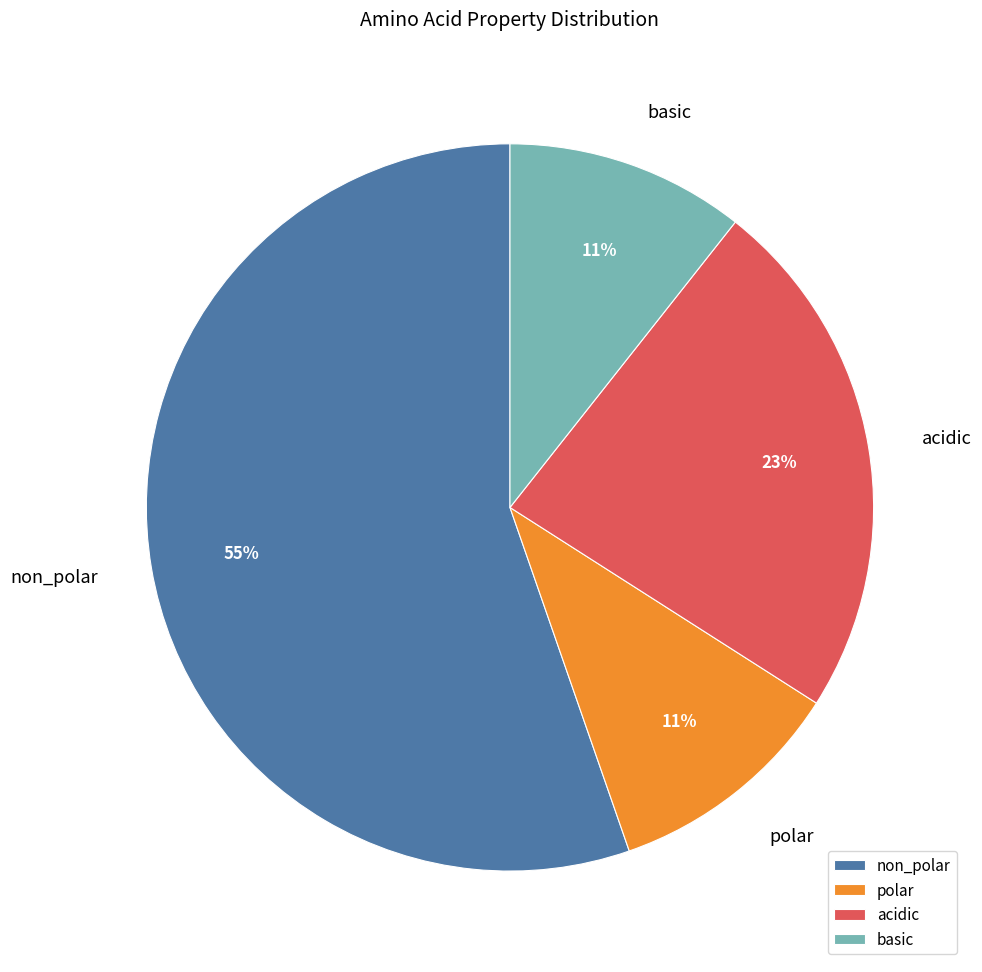

Combined, do polar and basic account for over 50%?

No